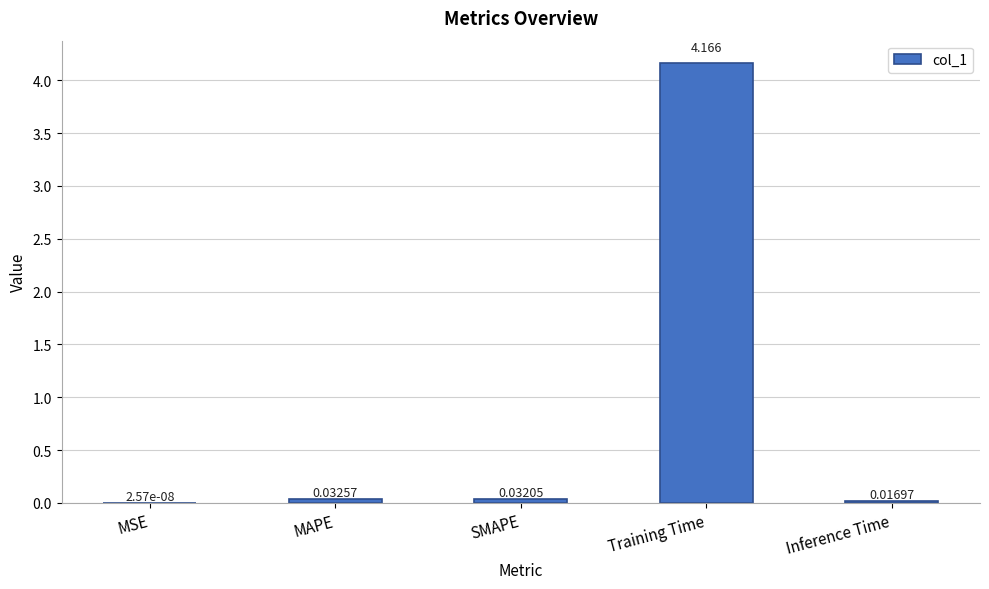

Count the number of categories in the chart.

5